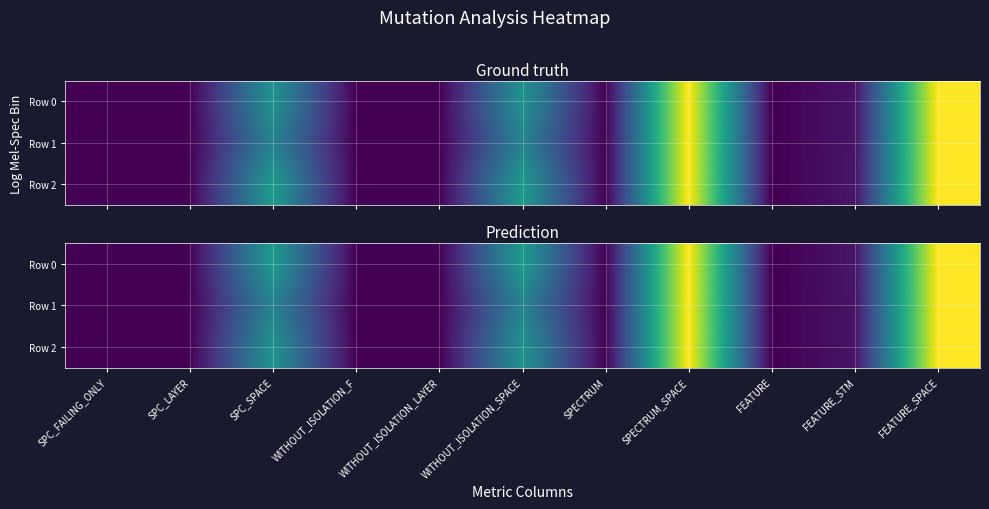

What is the total value across all series at FEATURE_STM?

43